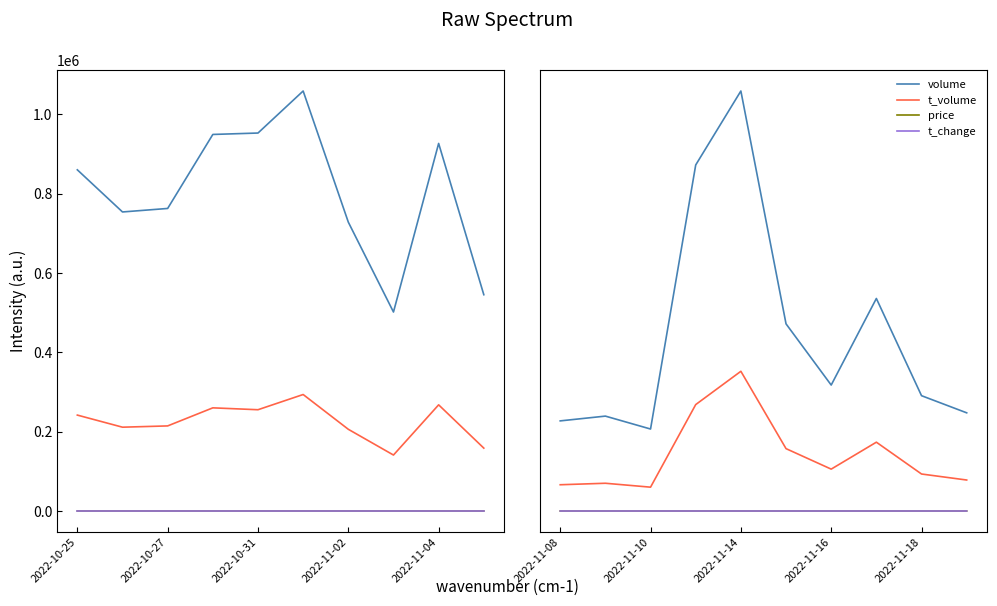

The value of price at 9 is 13.9. True or false?

False